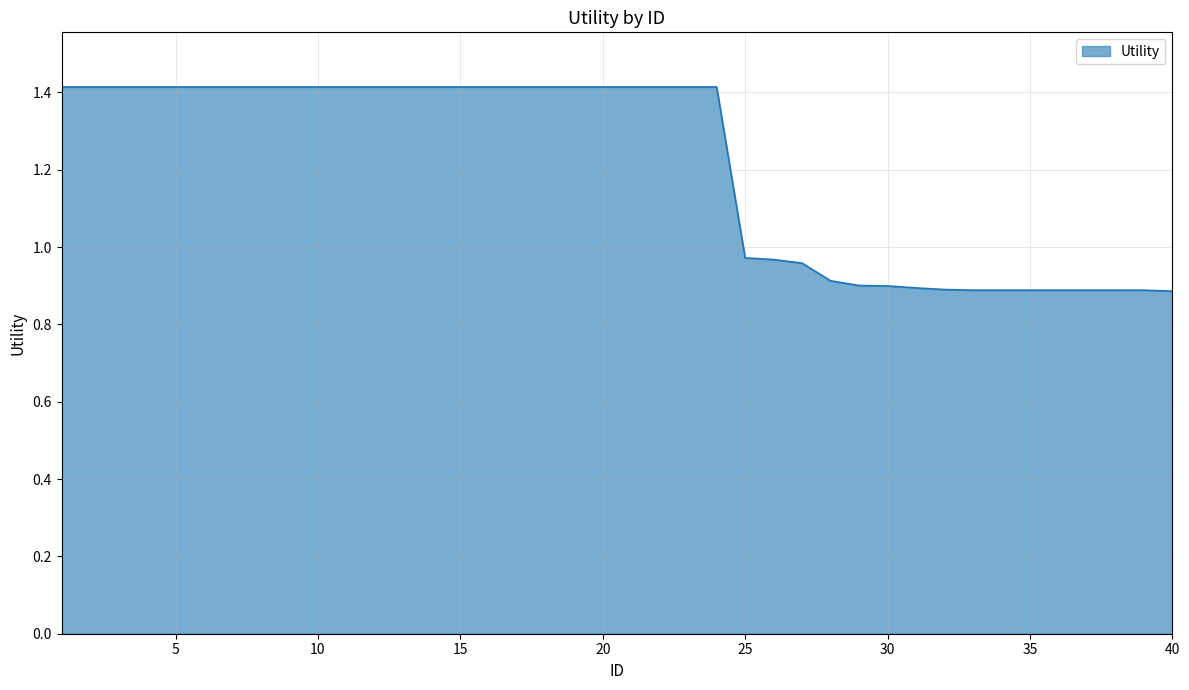

What is the difference between the maximum and minimum values?

0.5